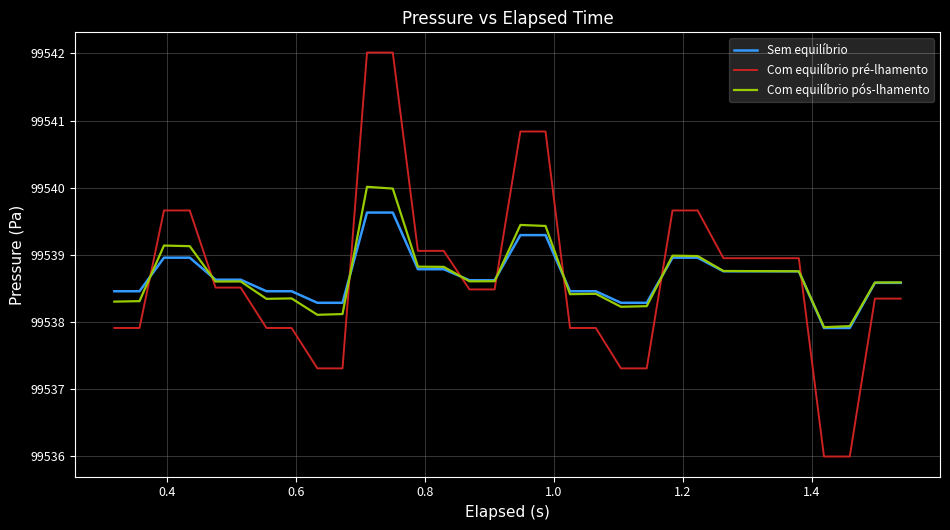

Which series has the widest spread of values?

Com equilíbrio pré-lhamento